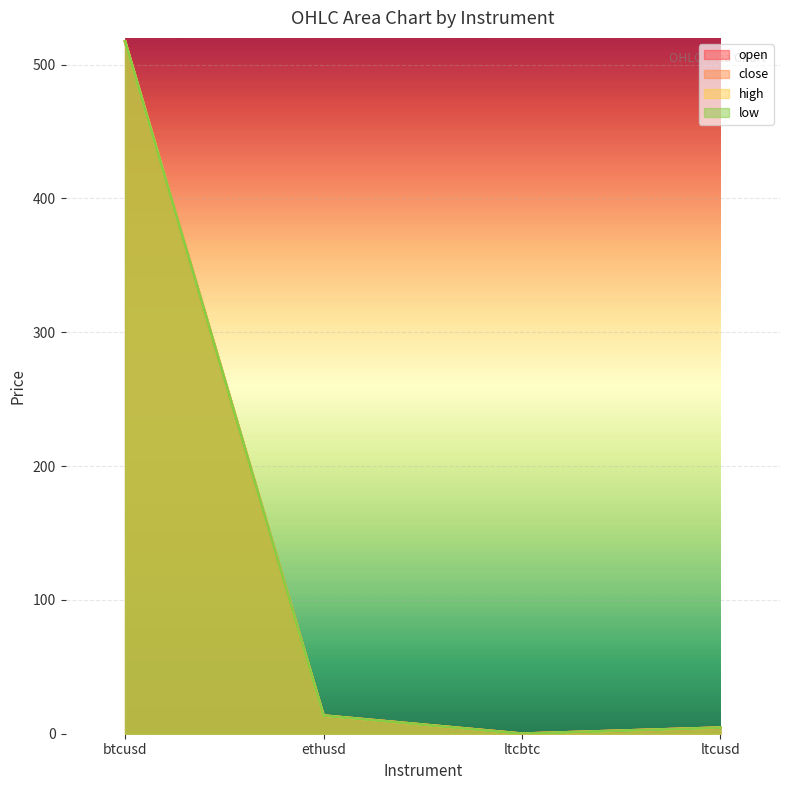

What position from the right is ltcusd?

1